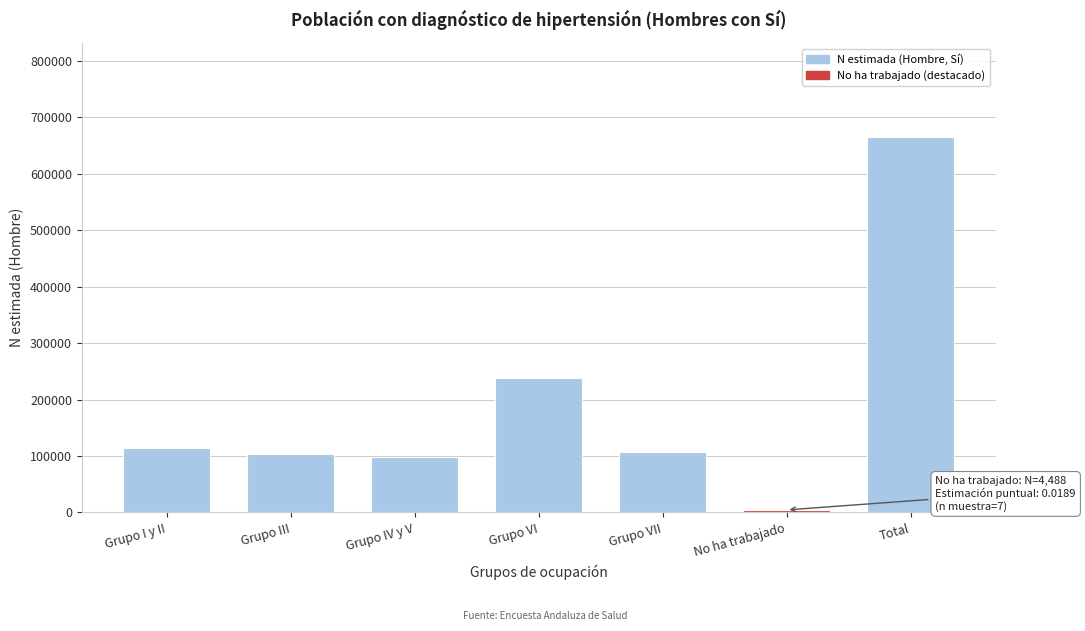

At which category does the chart reach its minimum across all series?

No ha trabajado